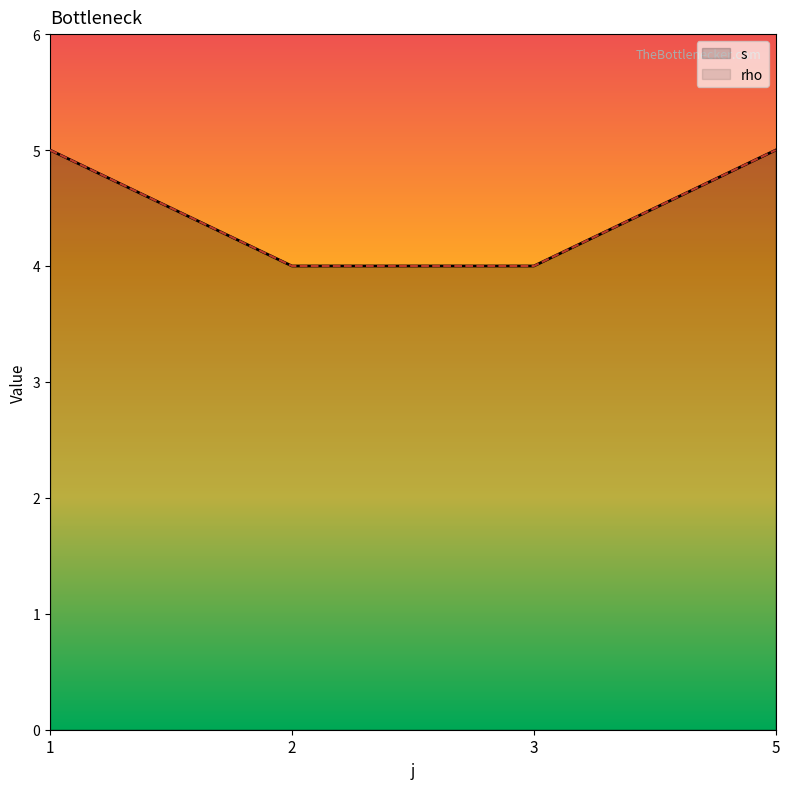

Which series has the largest range (max minus min)?

s